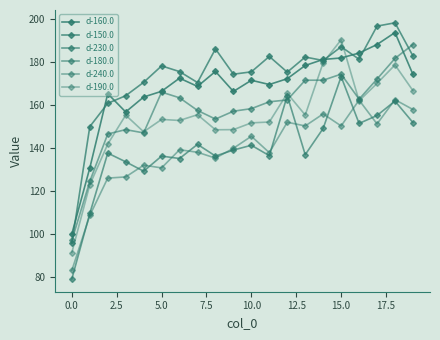

How many distinct data groups are displayed?

6